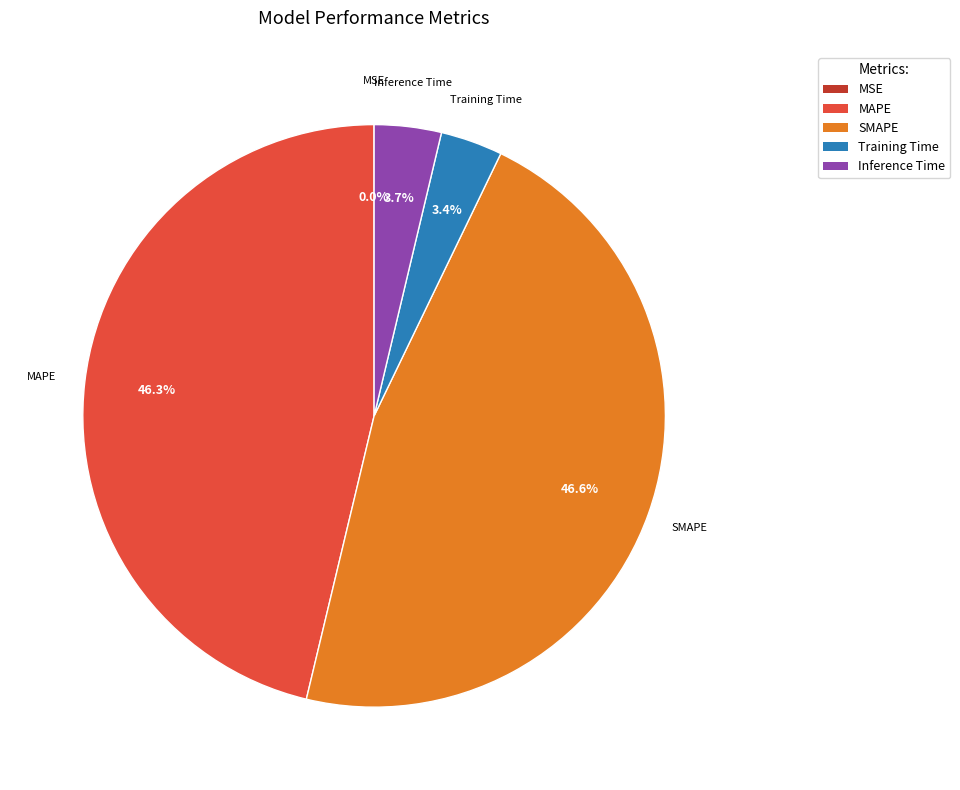

Is there any slice that represents more than half of the pie?

No